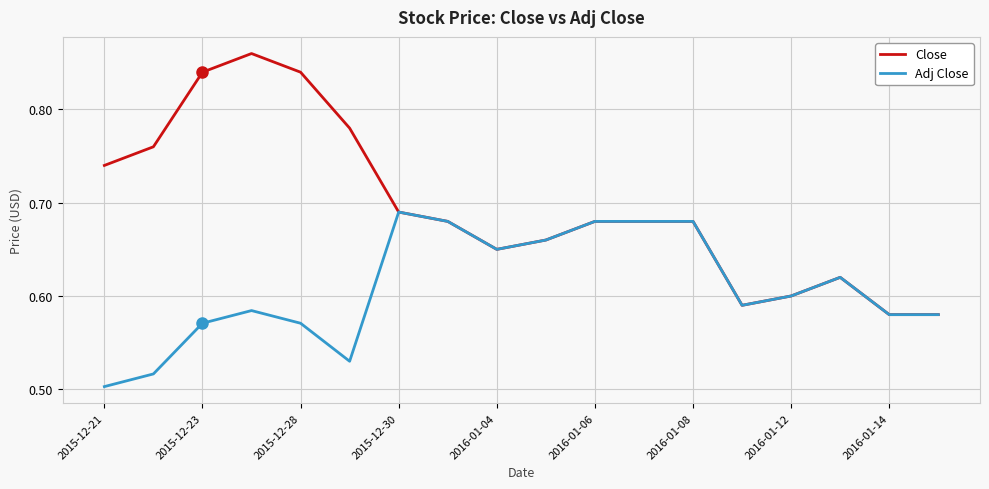

List the series in order of their overall mean, highest first.

Close, Adj Close